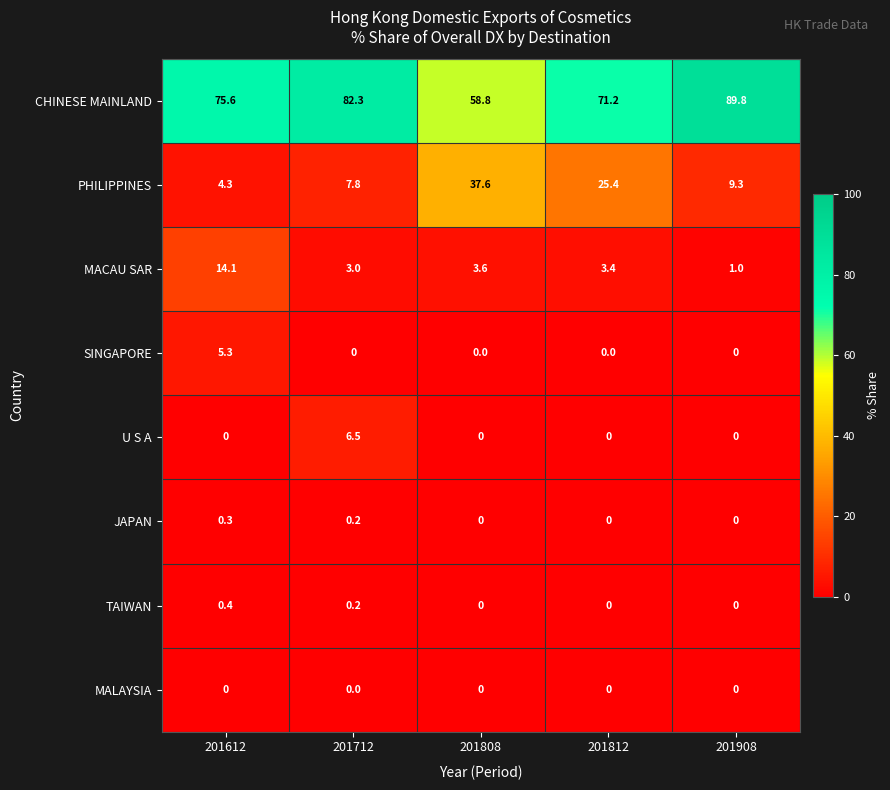

Is it true that JAPAN equals 0.2 at 201712?

True